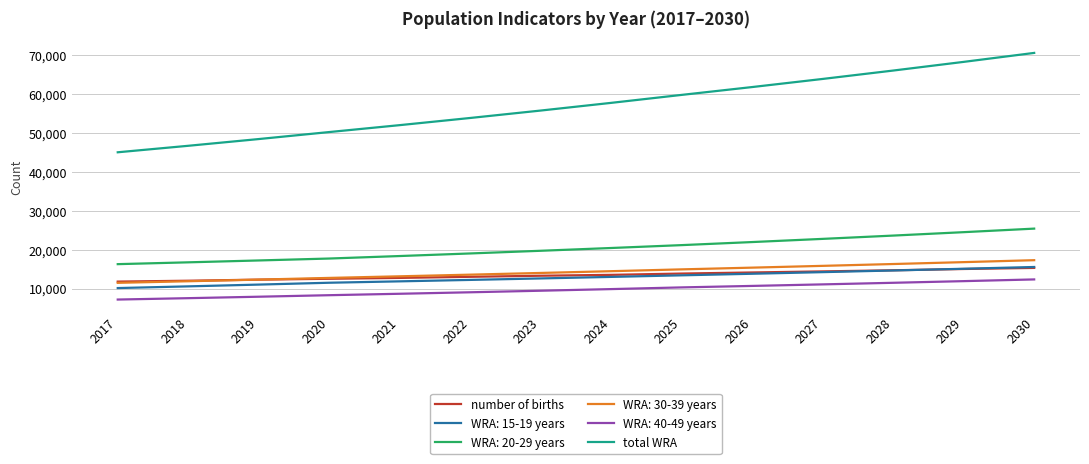

The number of births series shows 23210.1 at 2023. True or false?

False